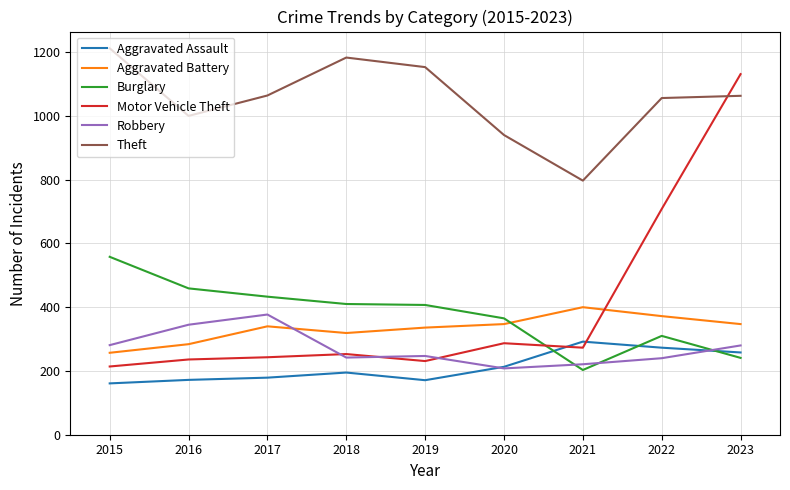

Does the chart have visible grid lines?

Yes